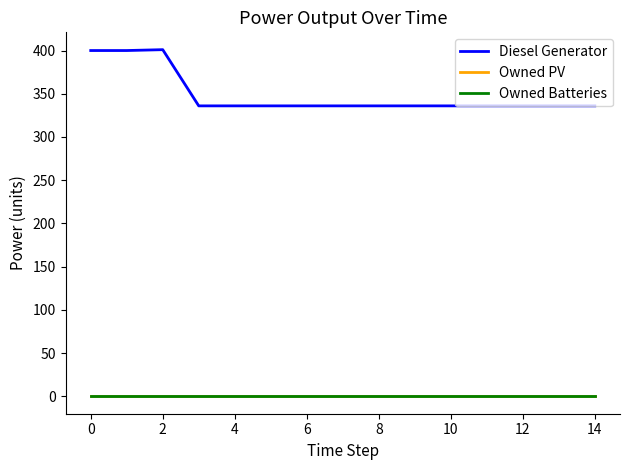

True or false: Owned PV and Diesel Generator cross at least once.

False